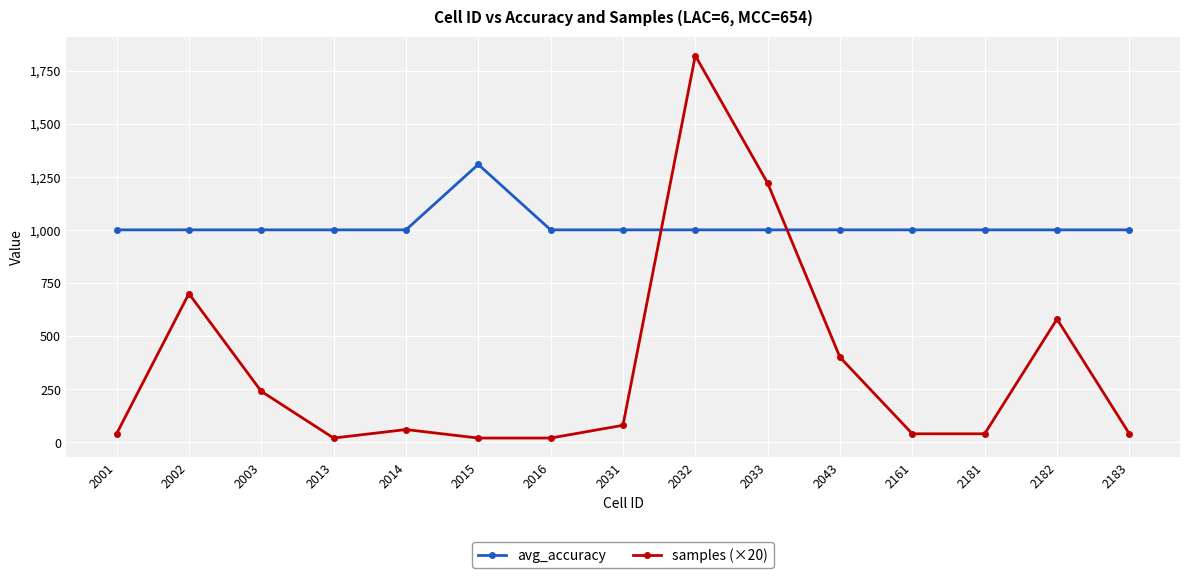

Is it true that samples (×20) equals 1220 at 2033?

True